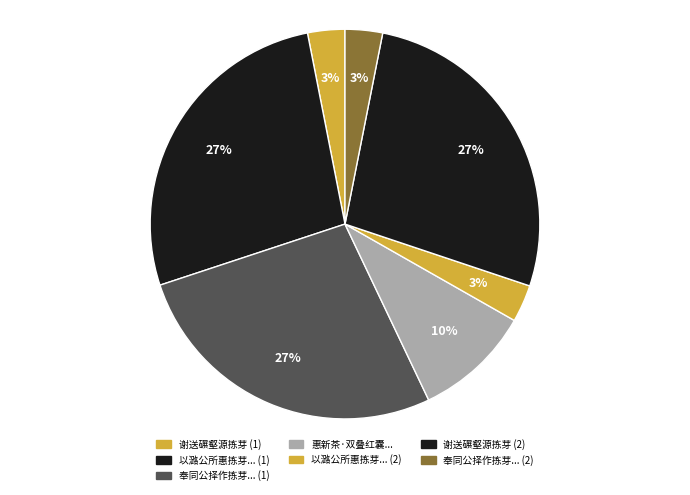

To the nearest percent, what is the difference between the largest and smallest slice percentages?

24%